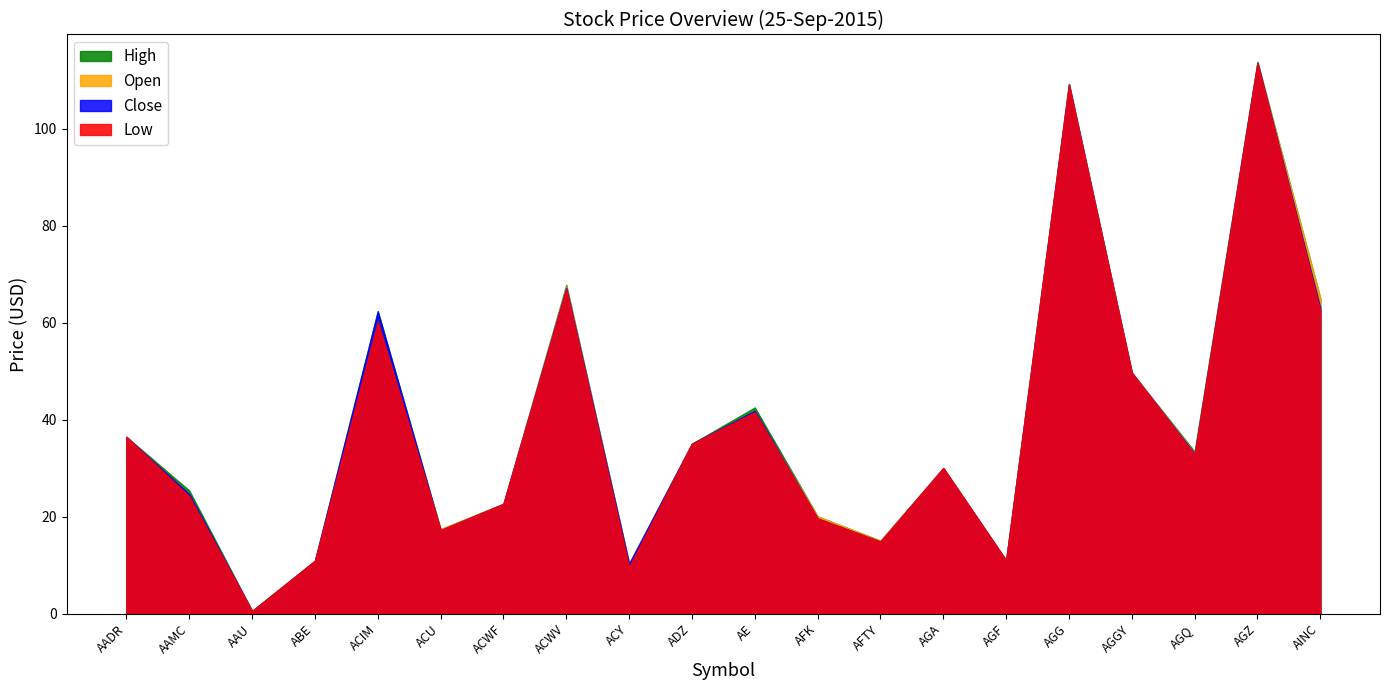

True or false: Open and Low cross at least once.

False